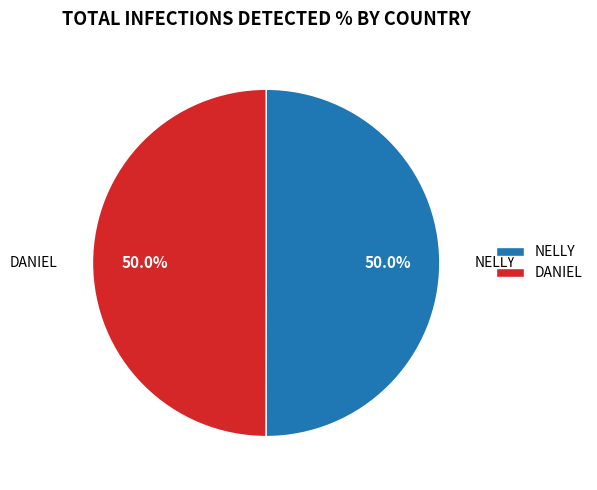

What is the ratio of the value at DANIEL to the value at NELLY?

1.0